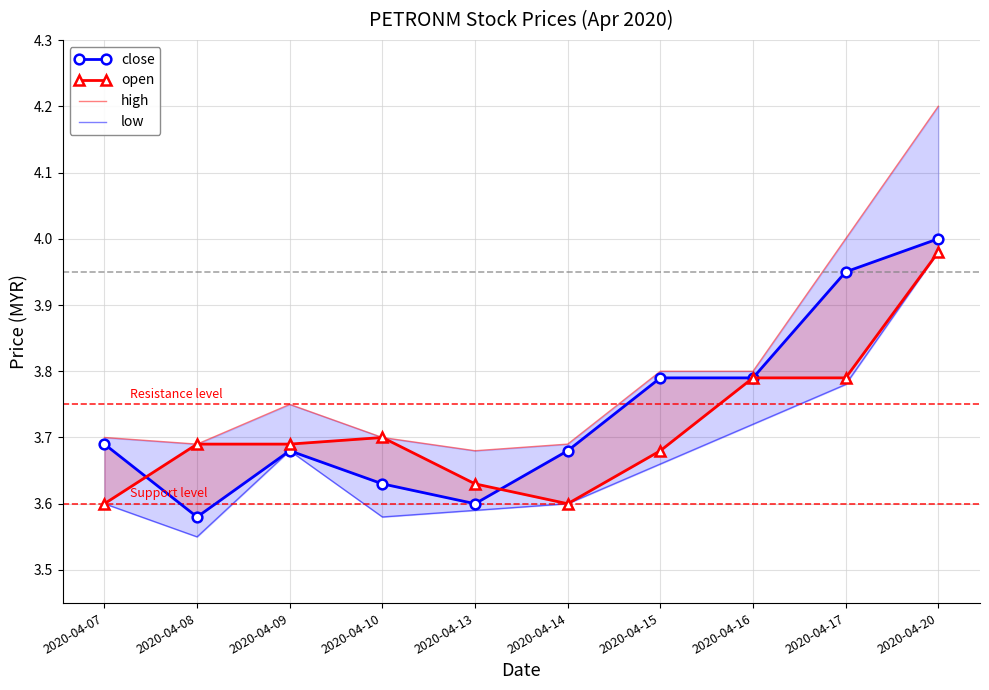

True or false: close and high intersect in this chart.

False